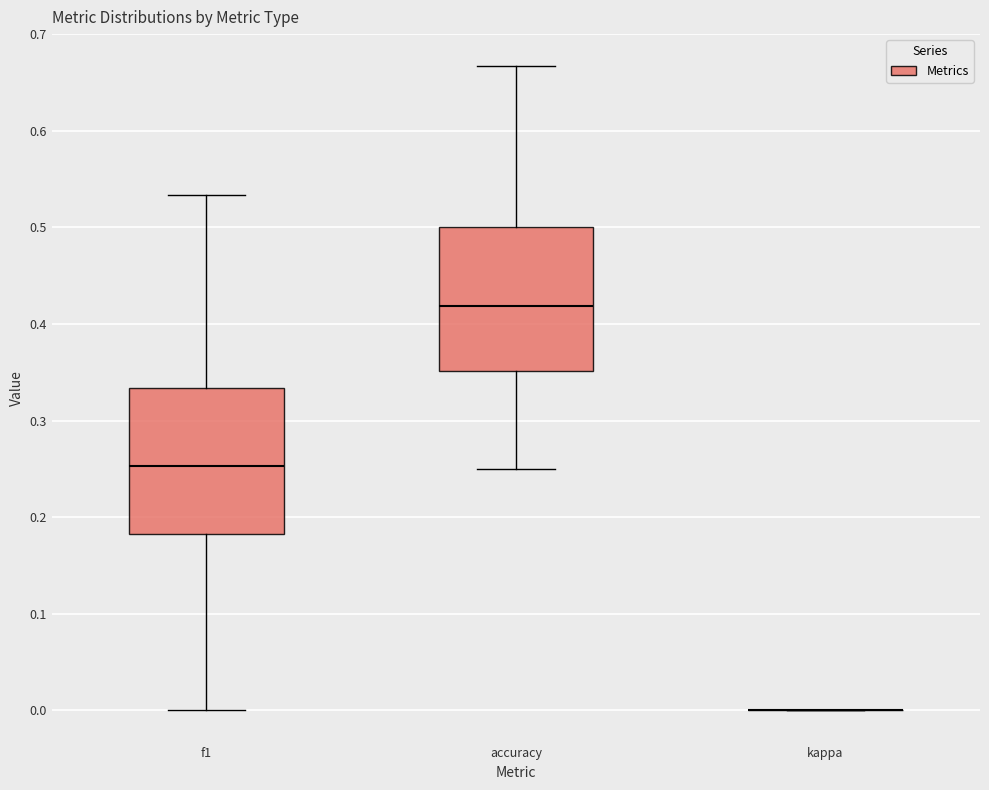

Reading left to right, read every box against the y-axis: the position of its median line, the range the box covers, and the ends of its whiskers. The values are not printed on the chart, so give them approximately, as read against the axis.

f1: median 0.25, box 0.18 to 0.33, whiskers 0.00 to 0.53
accuracy: median 0.42, box 0.35 to 0.50, whiskers 0.25 to 0.67
kappa: box collapsed to a line at 0.00, whiskers 0.00 to 0.00